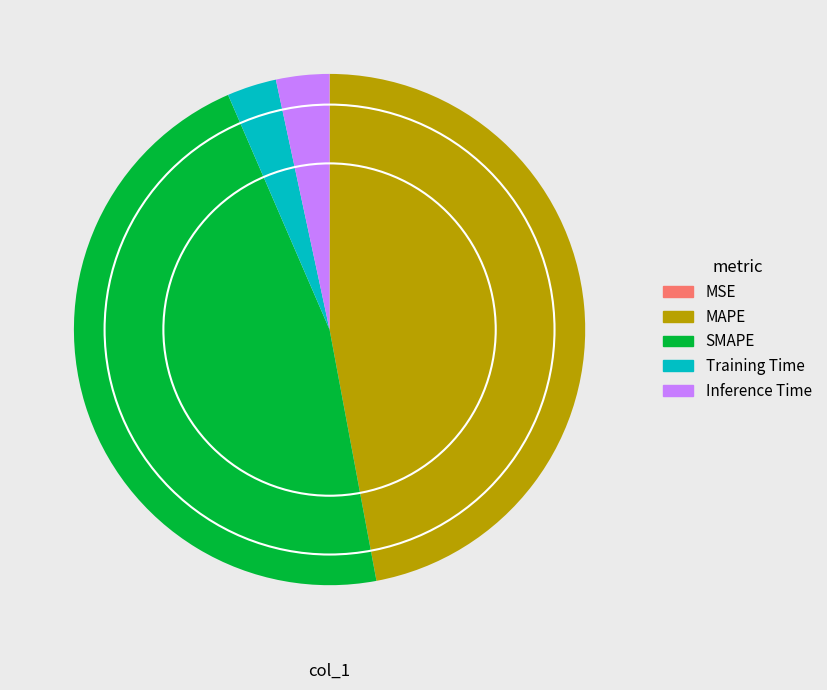

The MAPE slice represents 52% of the pie. True or false?

False